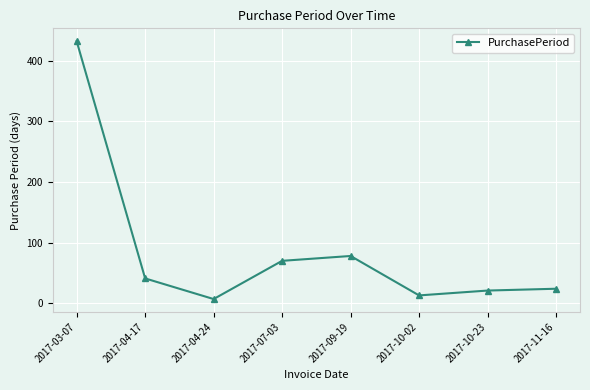

How many values are below 41?

4